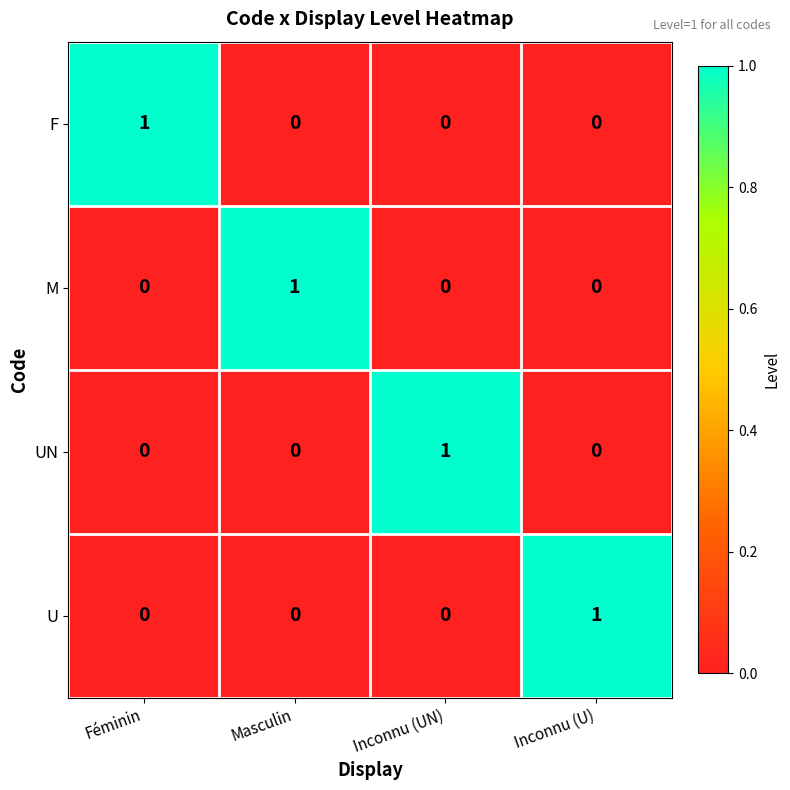

How many F values are between 0 and 1?

4